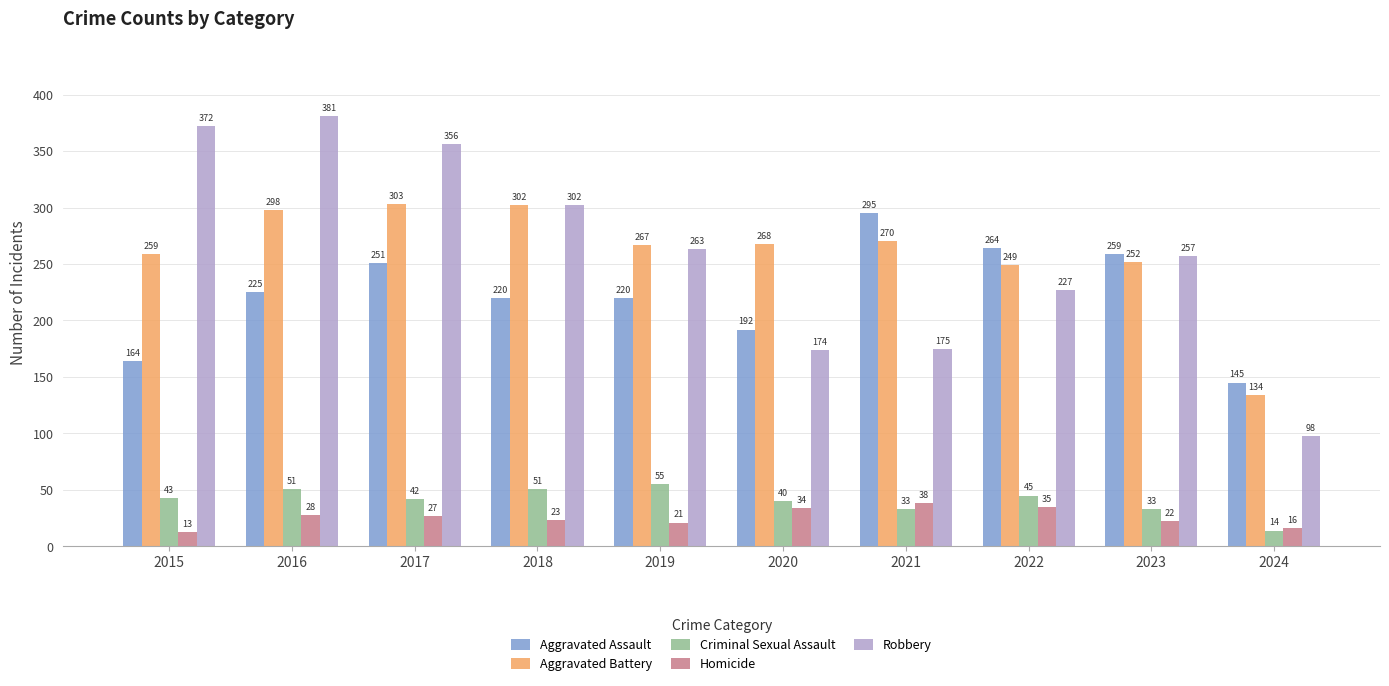

At which label is Robbery closest to 239?

2022